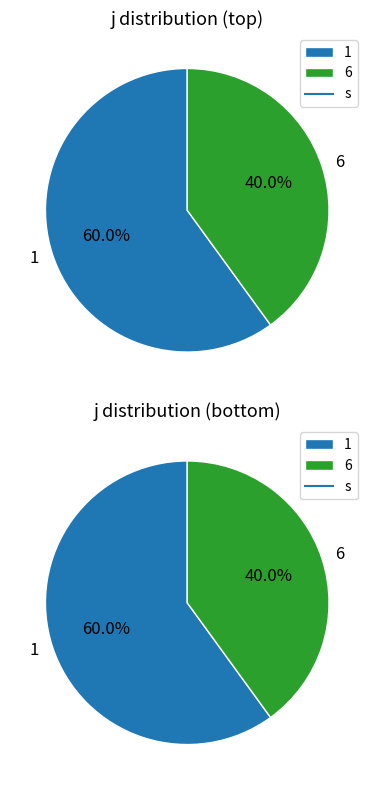

Which slice represents more than half of the pie?

1